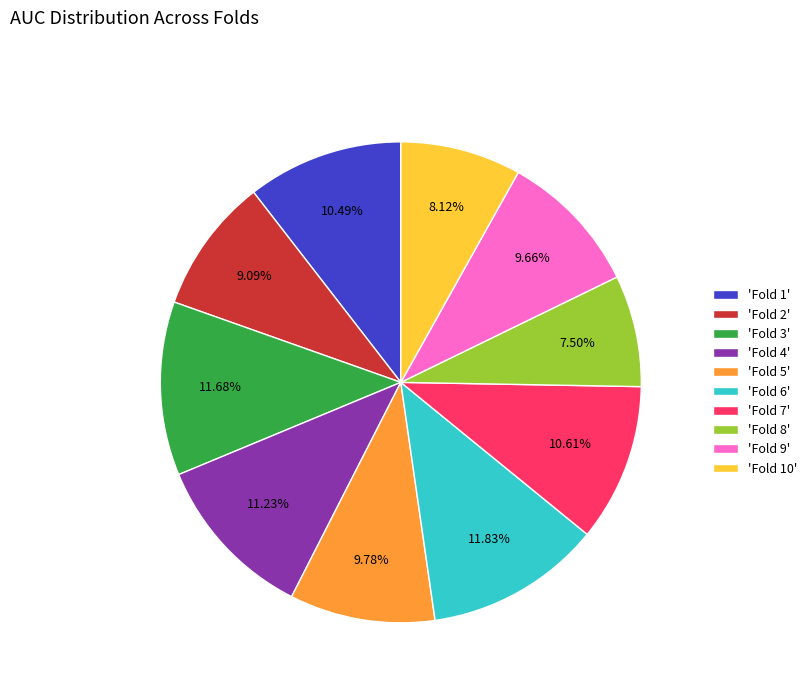

Do 'Fold 3' and 'Fold 7' together represent more than half of the pie?

No